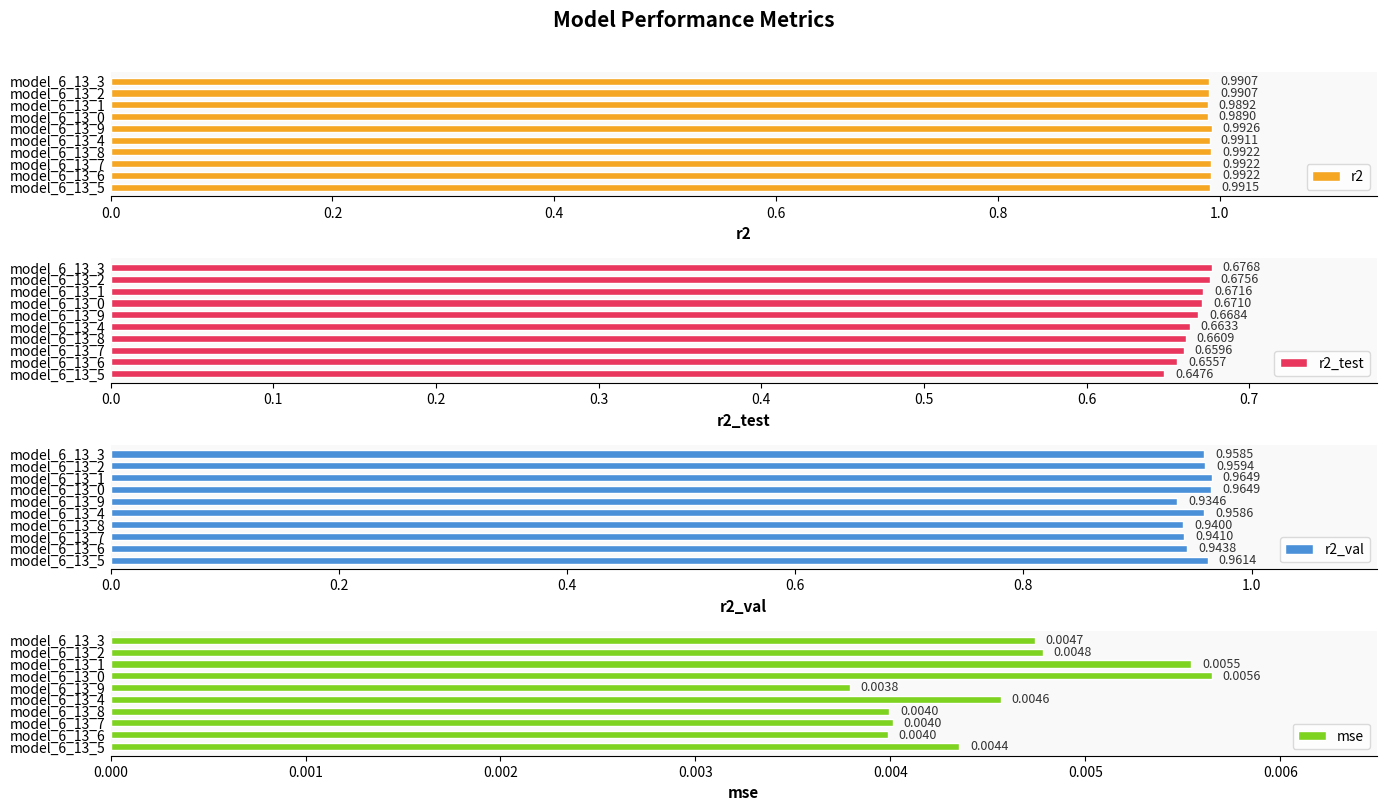

Count the r2_test values in the range 0 to 1.

10